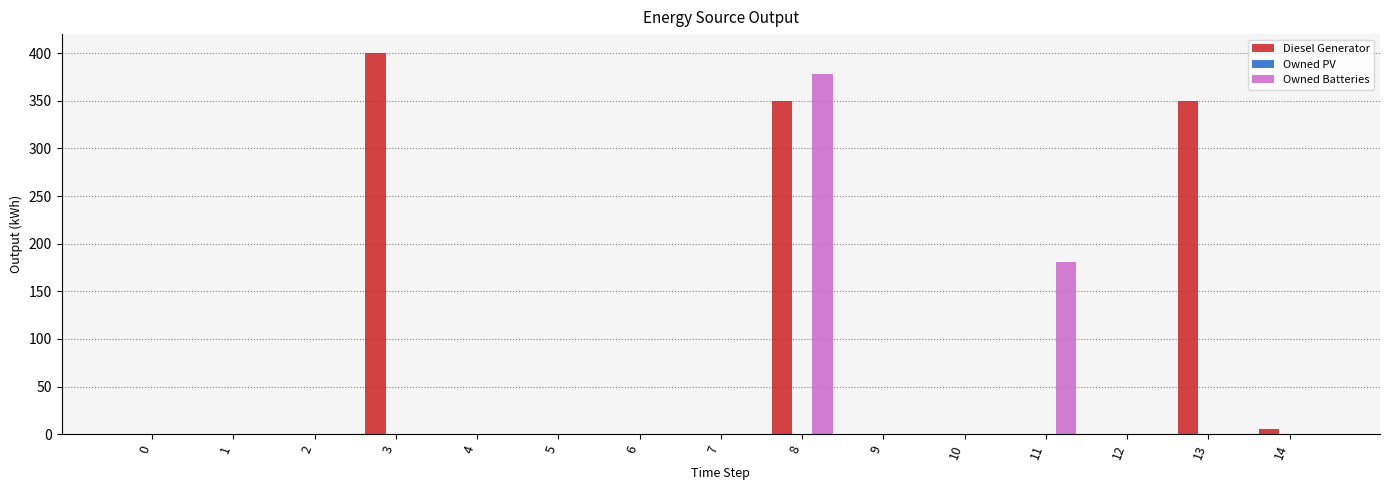

How many distinct data groups are displayed?

2